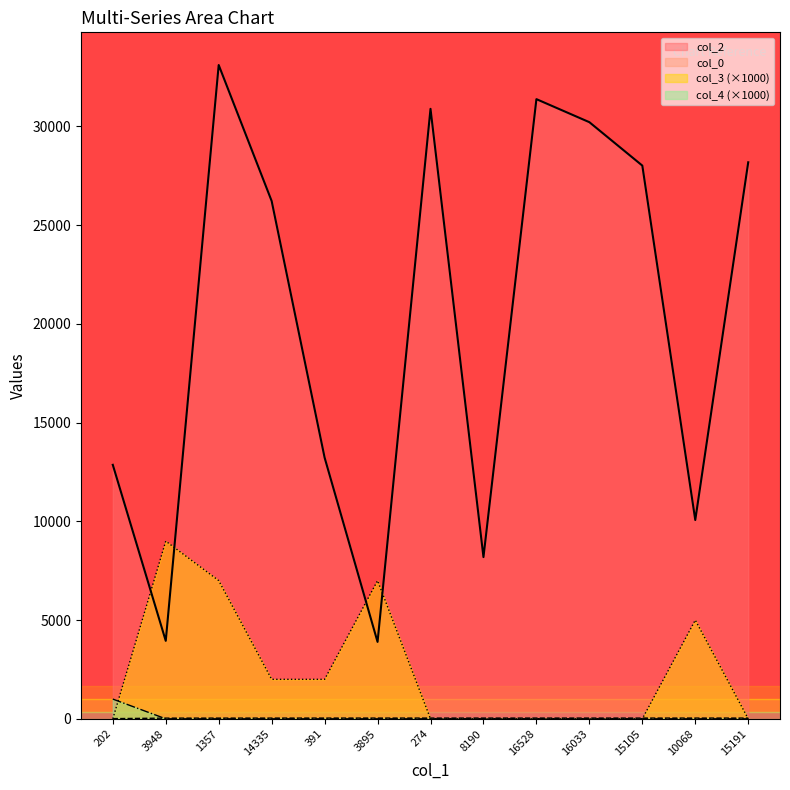

Count the number of categories in the chart.

13